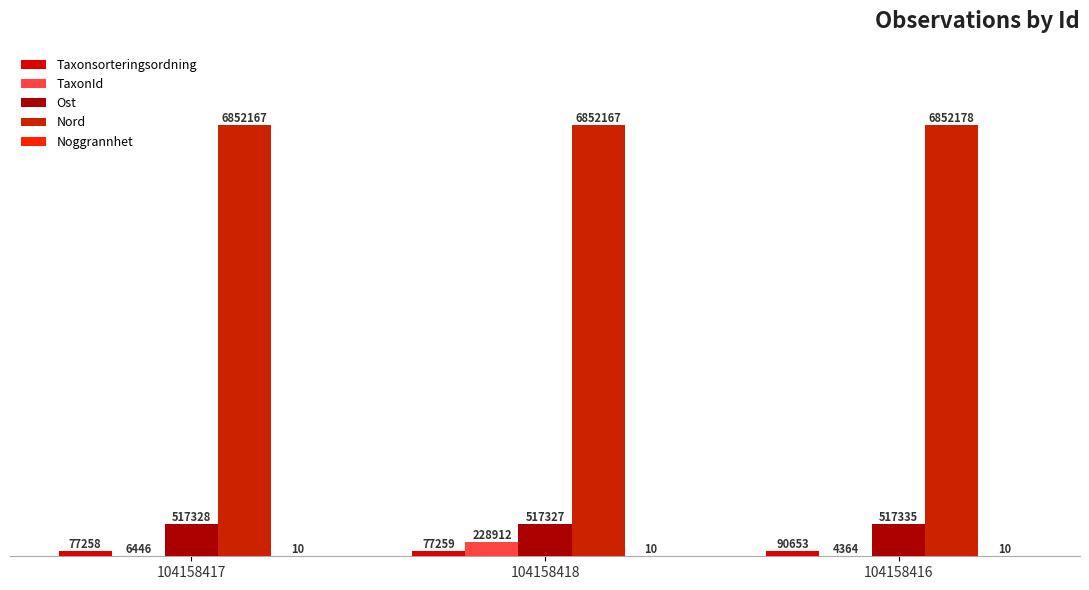

Does the chart contain stacked bars?

No